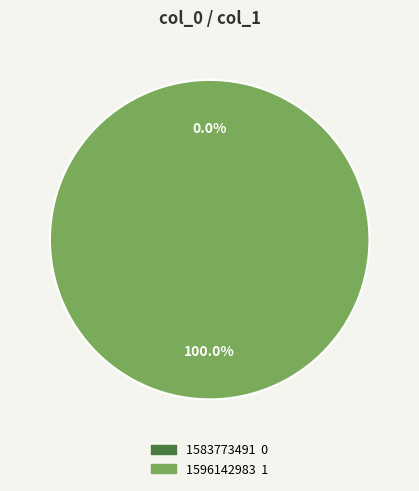

What is the change in value from 1583773491 to 1596142983?

+1